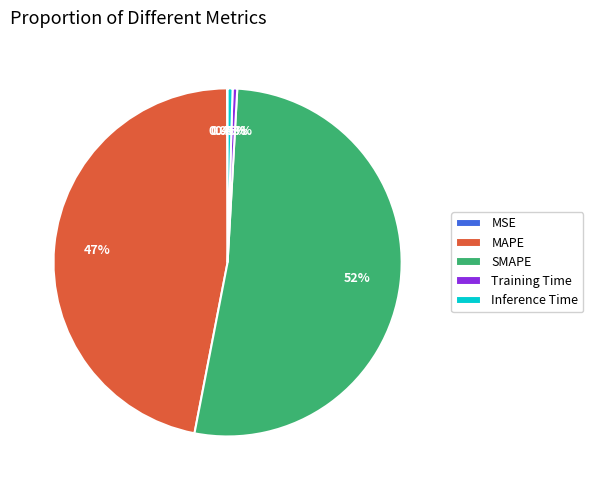

Is it true that SMAPE is 52% of the pie?

True